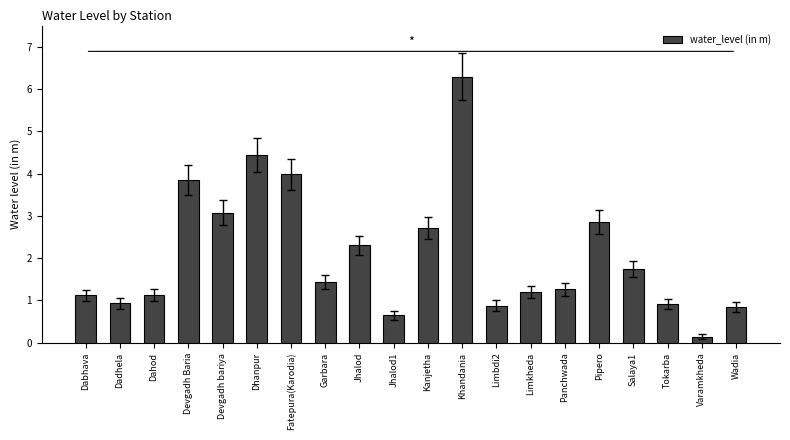

Is it true that the value at Devgadh Baria is 6.2?

False